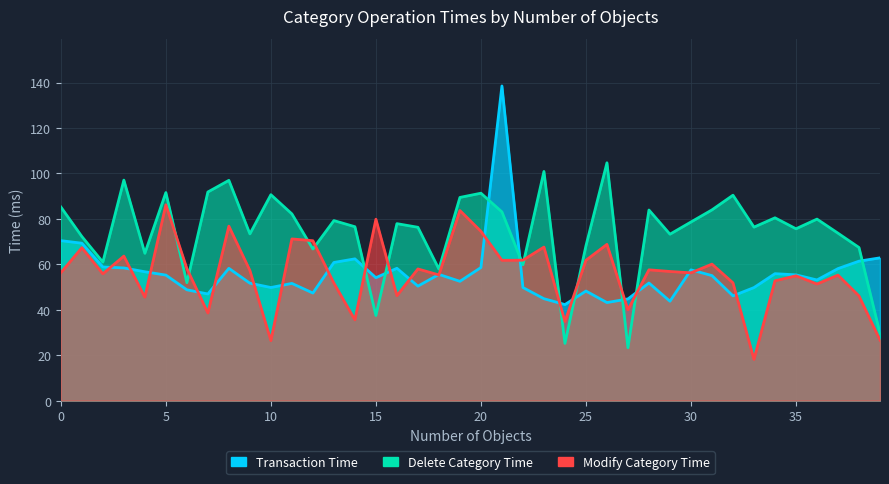

How many times do Transaction Time and Delete Category Time cross each other?

9